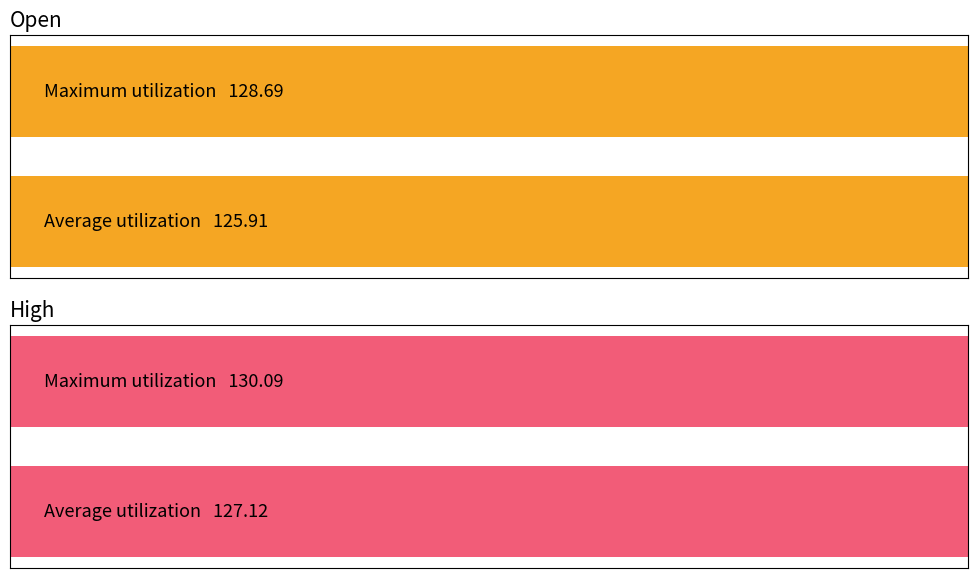

How many series are shown in this chart?

2